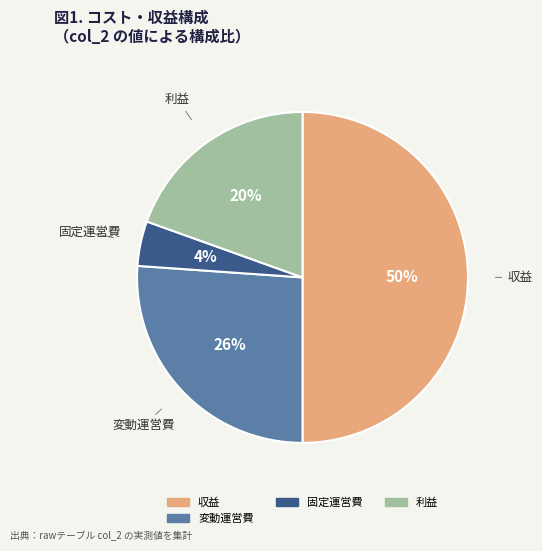

How many slices are in this pie chart?

4